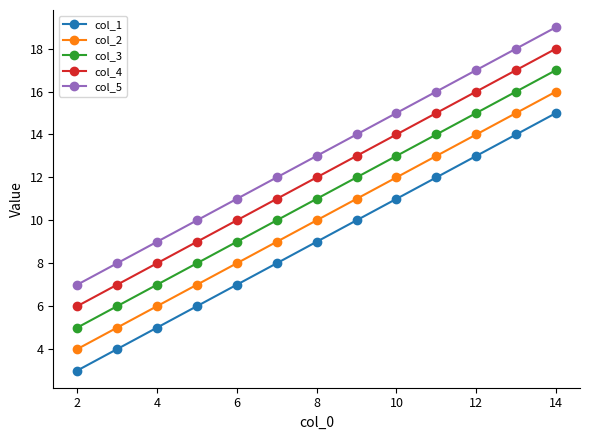

Does the chart have visible grid lines?

No